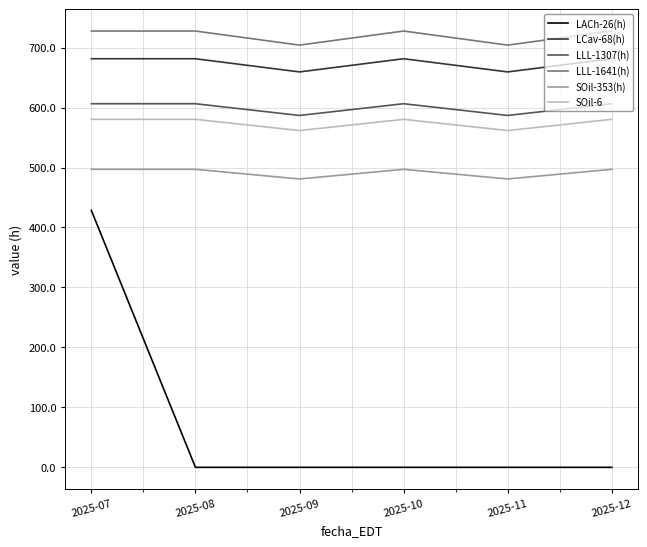

True or false: LLL-1307(h) and SOil-353(h) intersect in this chart.

False